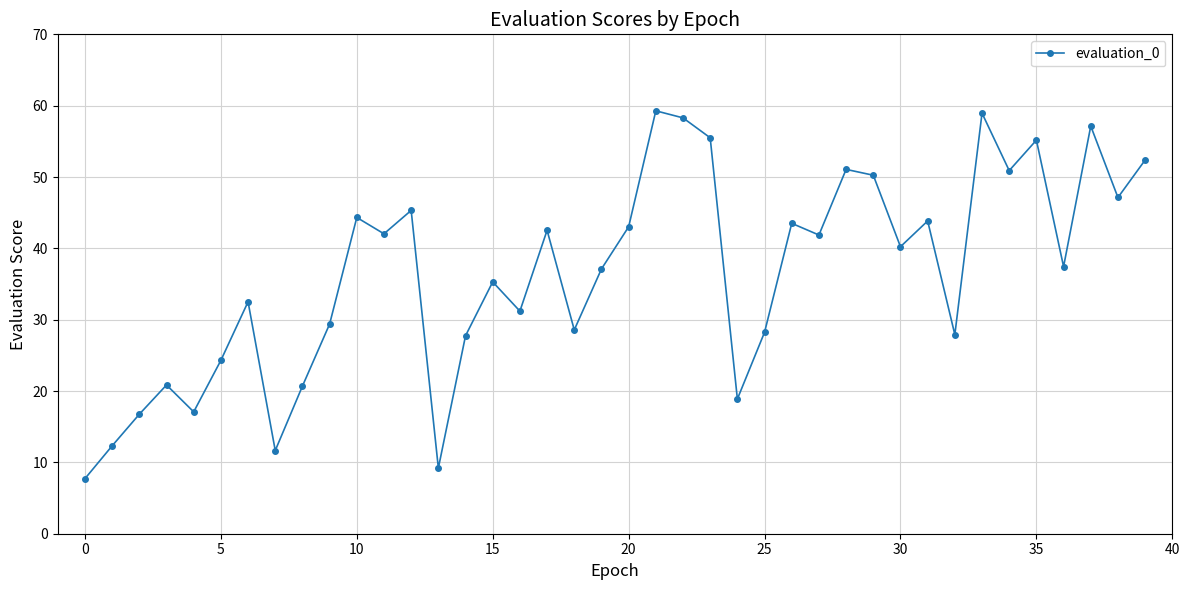

What is the average value?

36.4